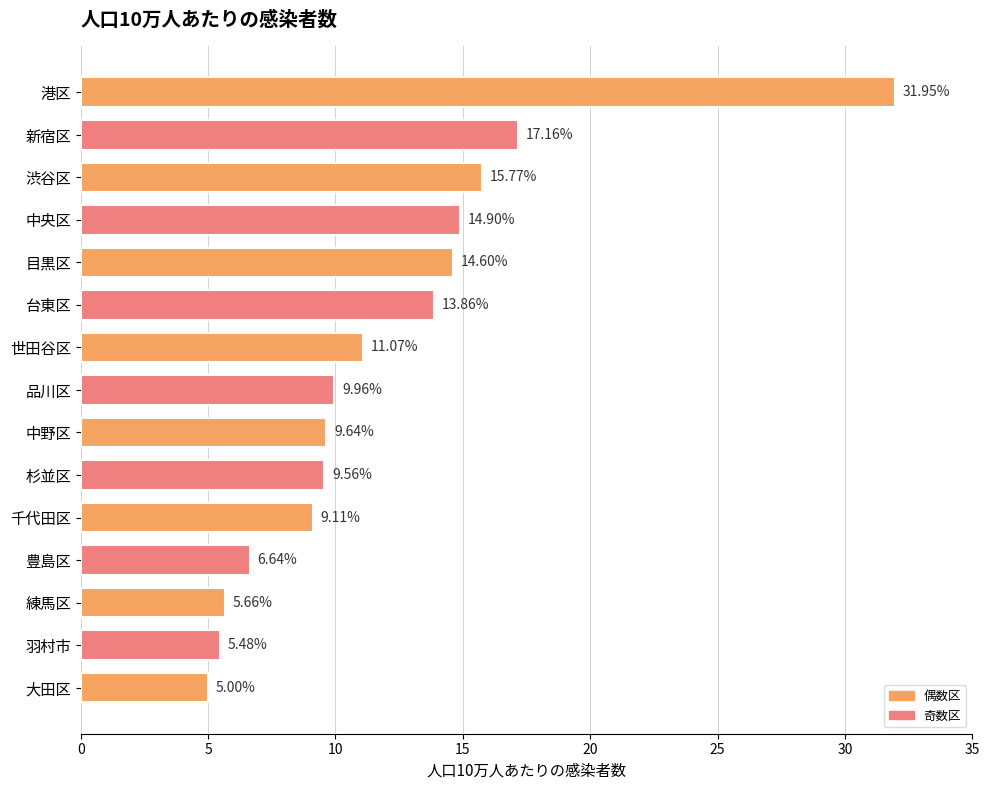

At which label is the value closest to 18?

新宿区